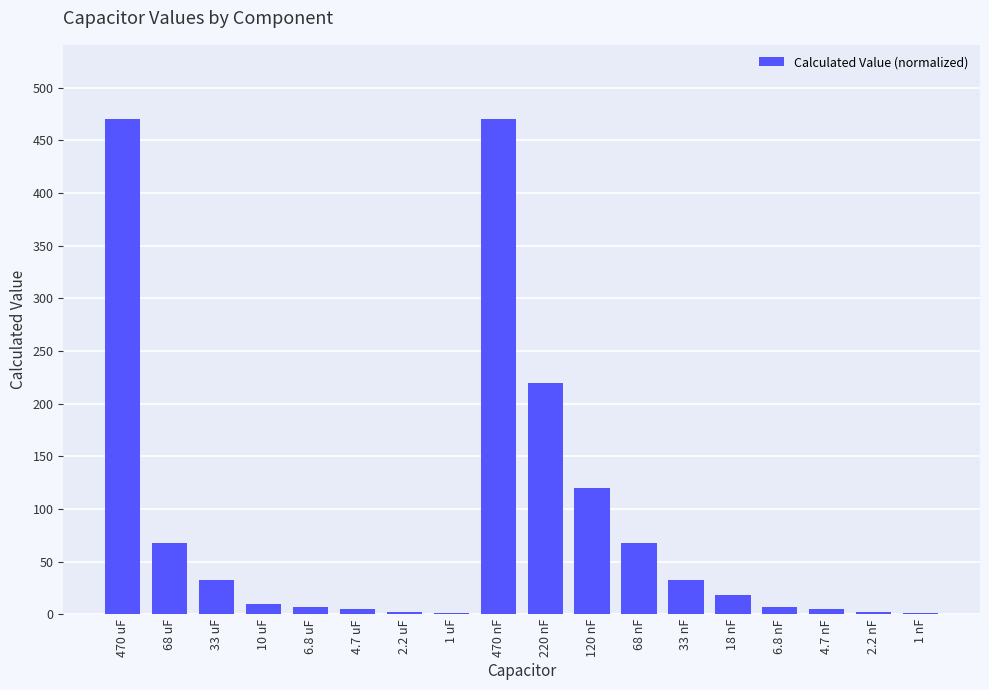

The chart shows a value of 10.0 at 10 uF. True or false?

True